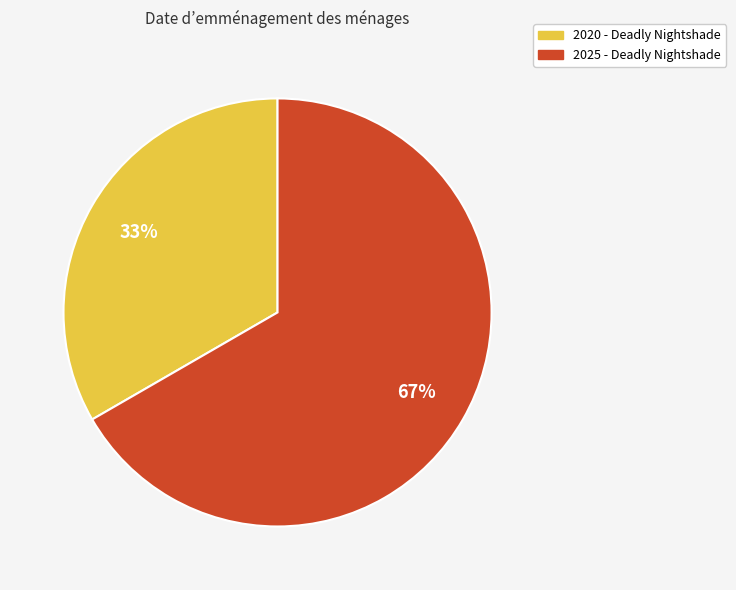

How many slices are in this pie chart?

2